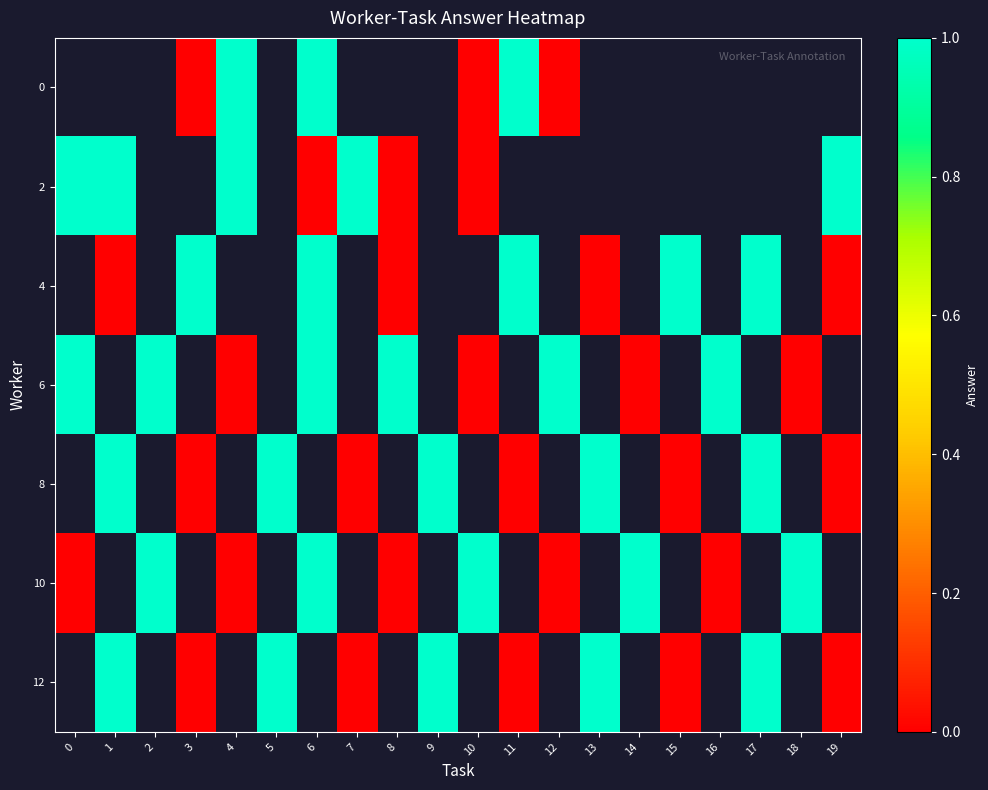

Is it true that row_5 equals 0.5 at 2?

False